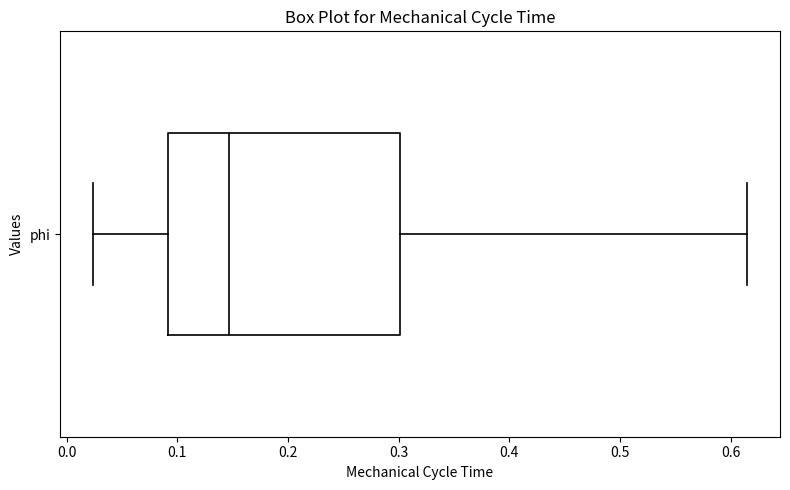

Where is the left edge of the box for phi on the x-axis? The values are not printed on the chart, so give them approximately, as read against the axis.

0.09